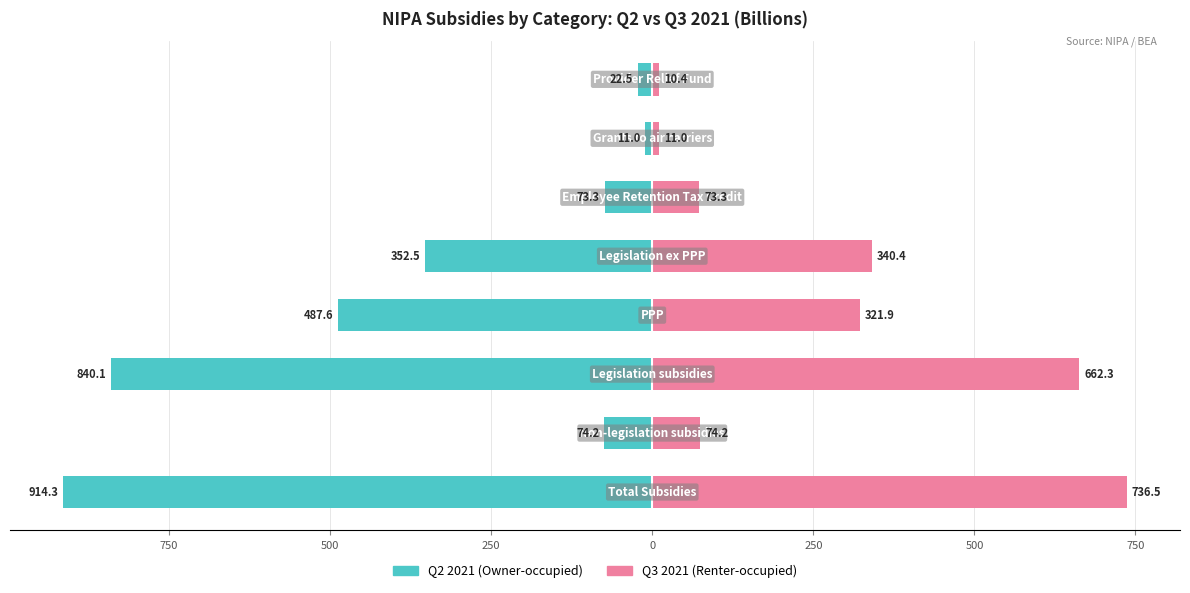

The Q2 2021 (Owner-occupied) series shows -22.5 at 750. True or false?

True